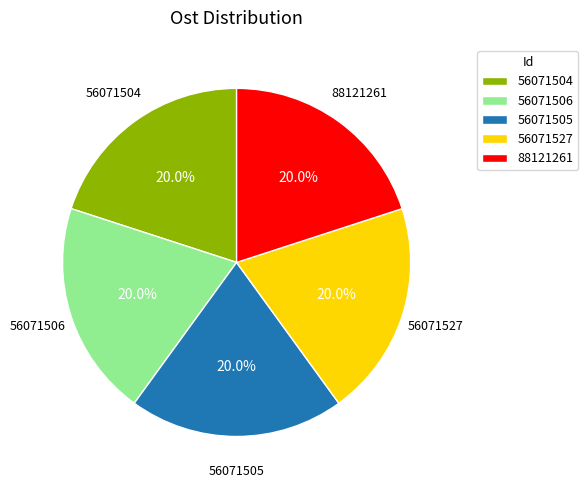

Does 88121261 account for over 50% of the chart?

No